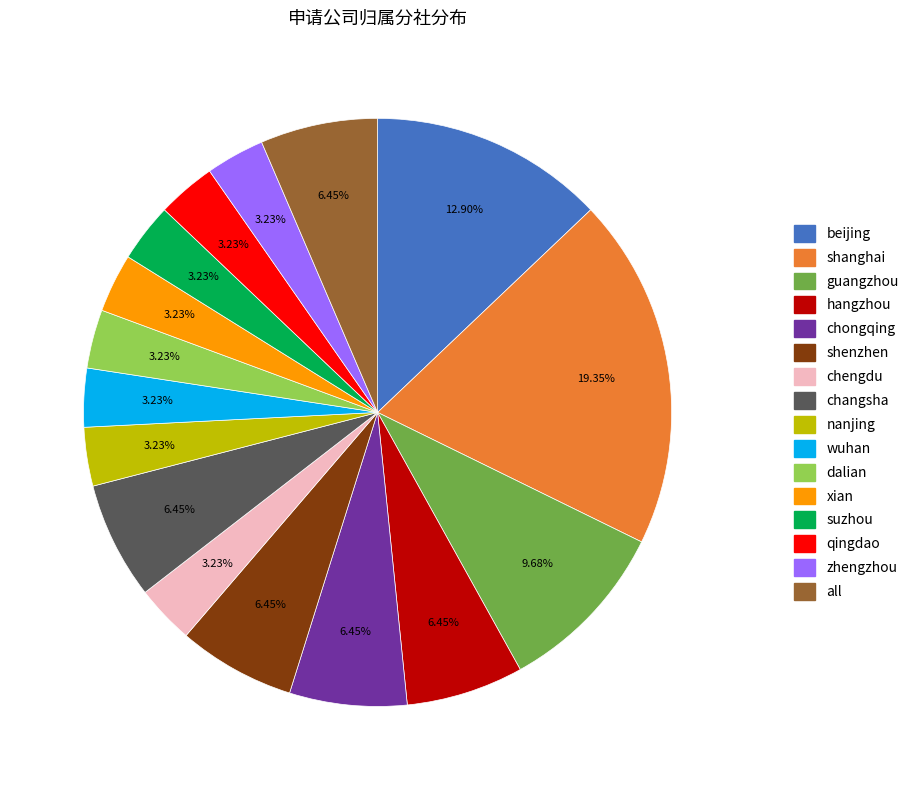

To the nearest percent, what is the average slice percentage?

6%